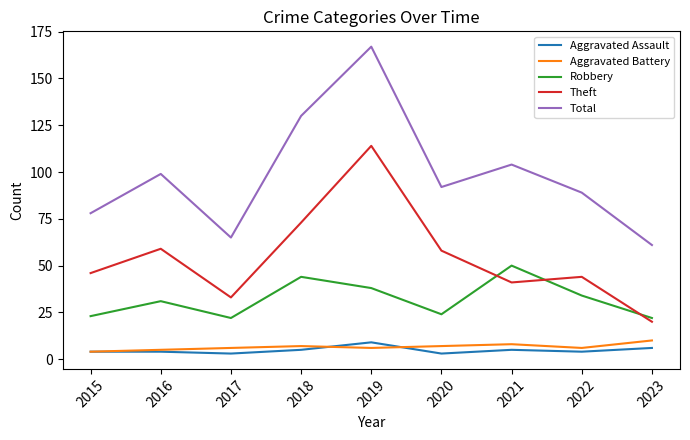

What is the sum of all Total values?

885